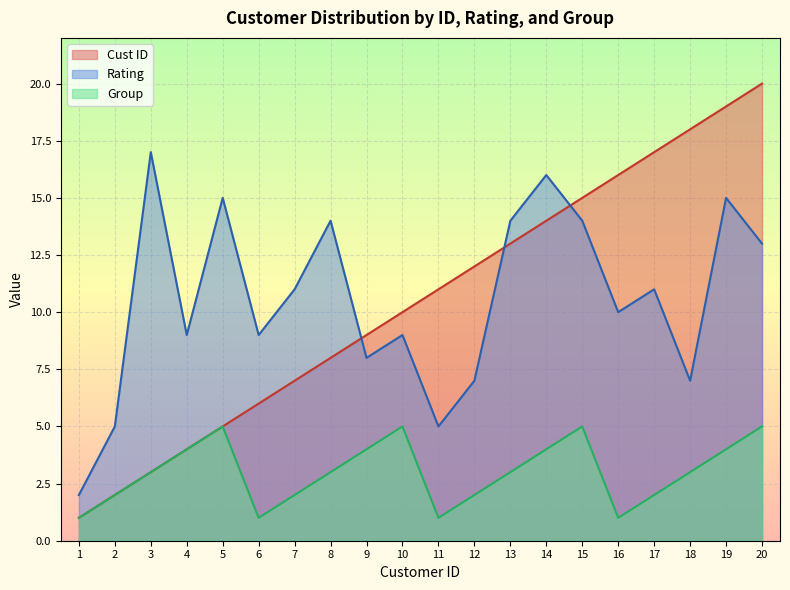

Reading left to right, list all the values displayed in this chart.

Cust ID: 1	2	3	4	5	6	7	8	9	10	11	12	13	14	15	16	17	18	19	20
Rating: 2	5	17	9	15	9	11	14	8	9	5	7	14	16	14	10	11	7	15	13
Group: 1	2	3	4	5	1	2	3	4	5	1	2	3	4	5	1	2	3	4	5